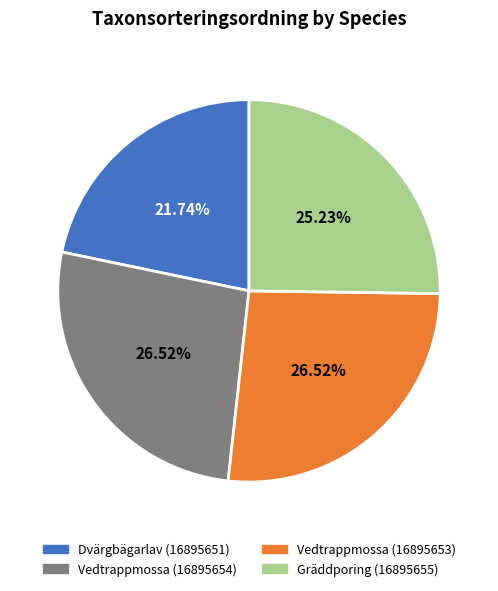

Is there a majority slice in this chart?

No